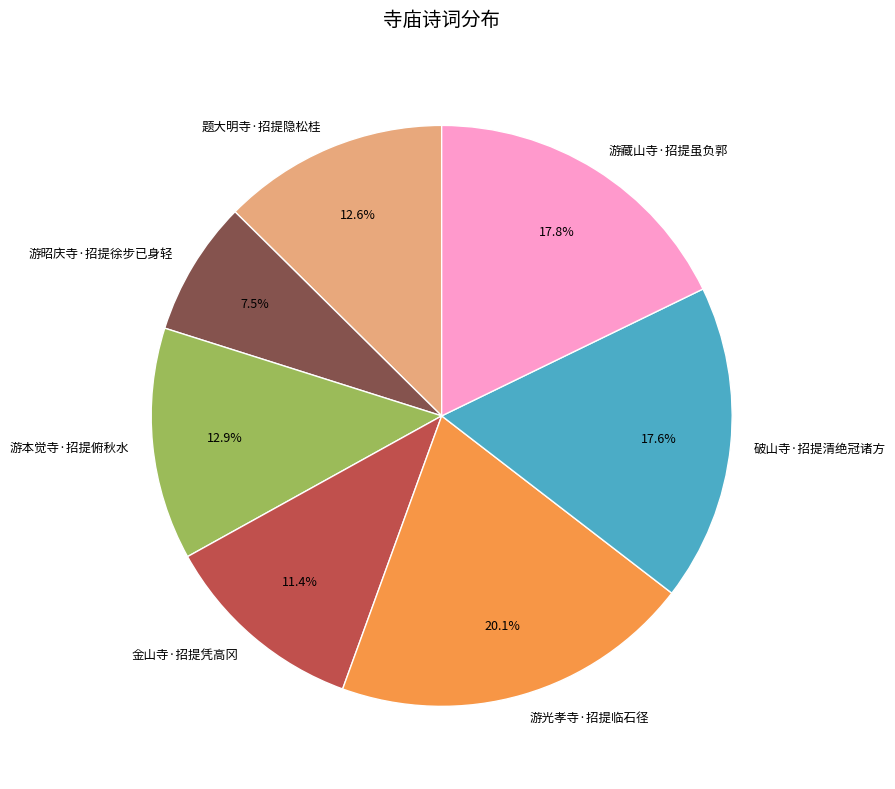

The 游昭庆寺·招提徐步已身轻 slice represents 16% of the pie. True or false?

False